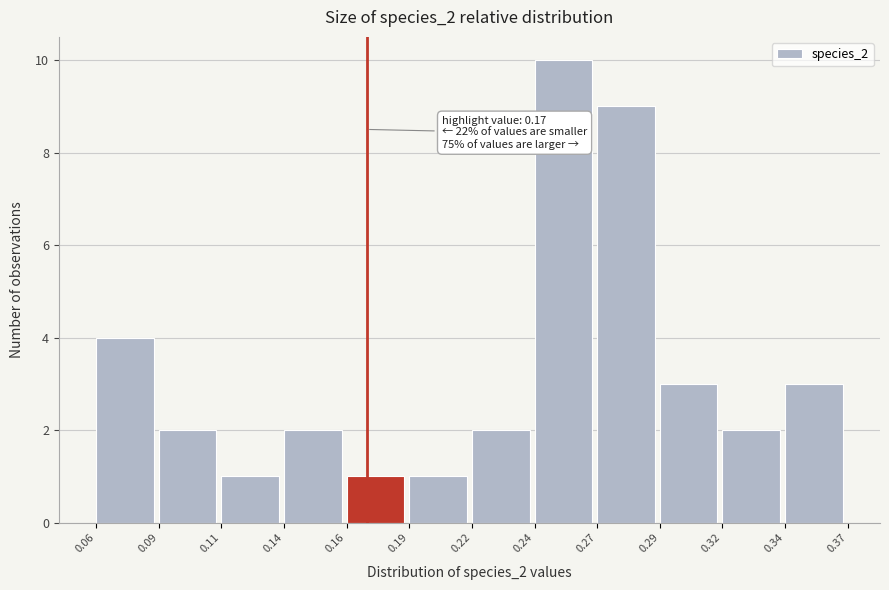

Reading left to right, what are all the values shown in this chart?

0.06=4	0.09=2	0.11=1	0.14=2	0.16=1	0.19=1	0.22=2	0.24=10	0.27=9	0.29=3	0.32=2	0.34=3